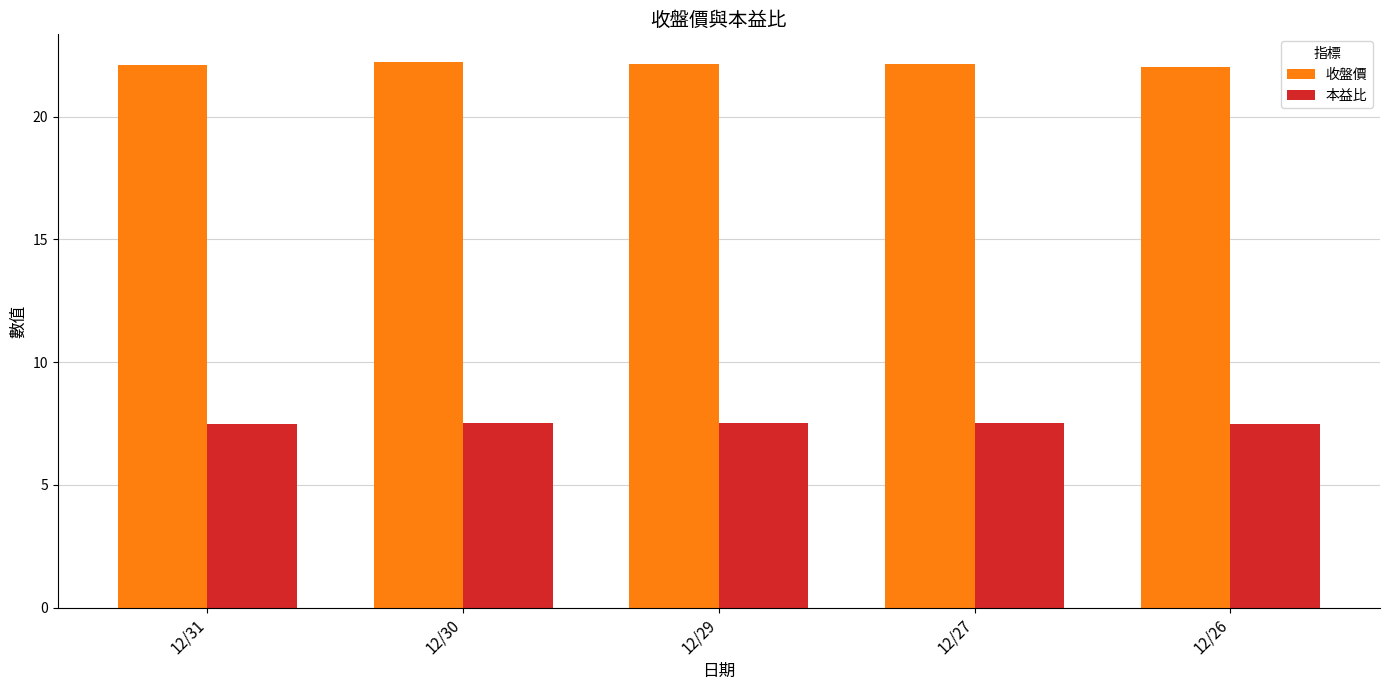

True or false: 收盤價 has a value of 22.1 at 12/31.

True